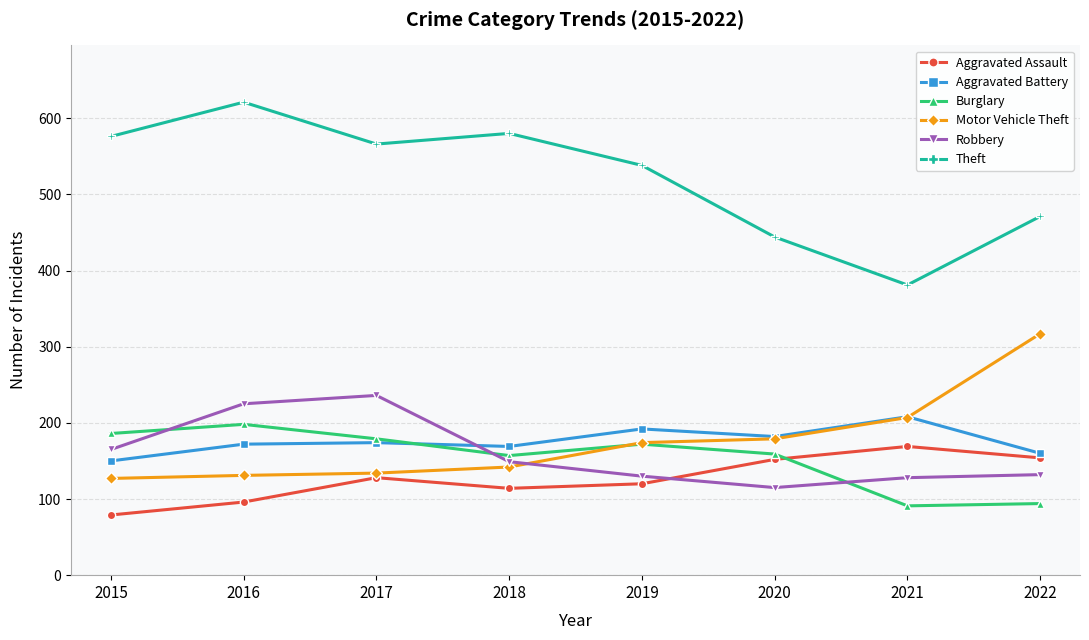

True or false: Motor Vehicle Theft has more than 2 points higher than both neighbors.

False